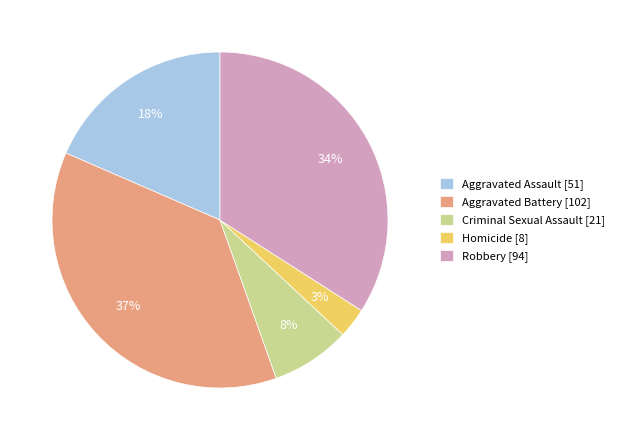

Which category has the biggest portion of the pie?

Aggravated Battery [102]